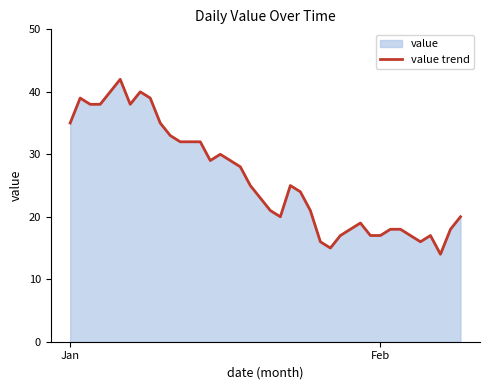

Does the chart display data point markers on the line(s)?

No